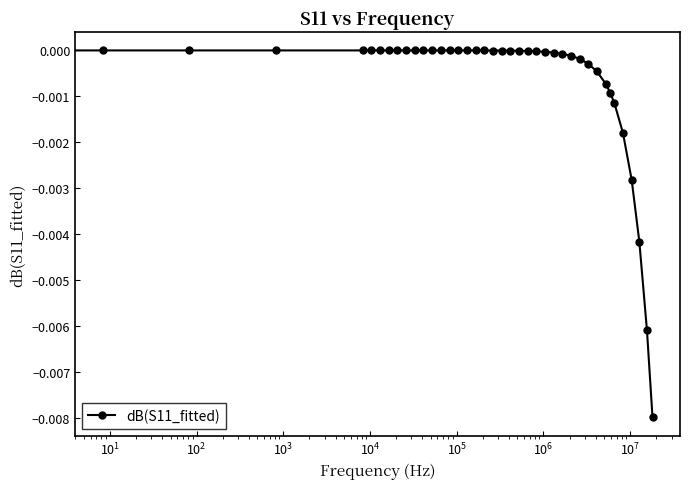

True or false: there are more than 0 points higher than both neighbors.

True